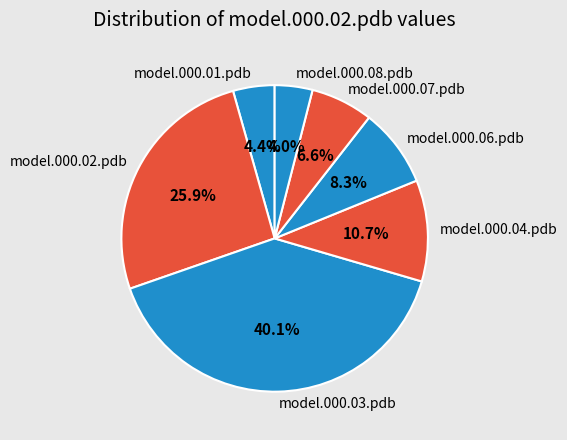

Does model.000.04.pdb represent more than half of the total?

No